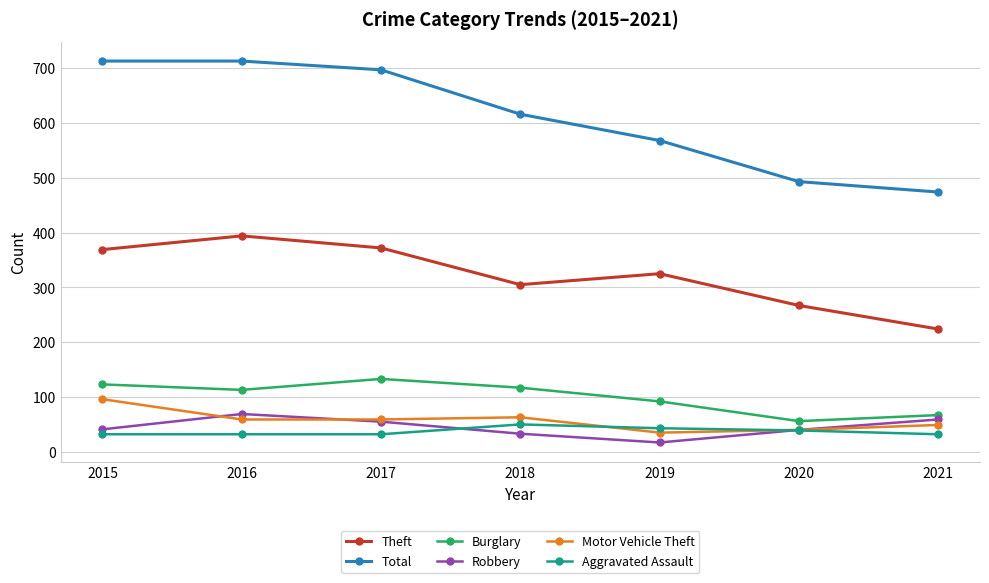

The Burglary series shows 56 at 2020. True or false?

True